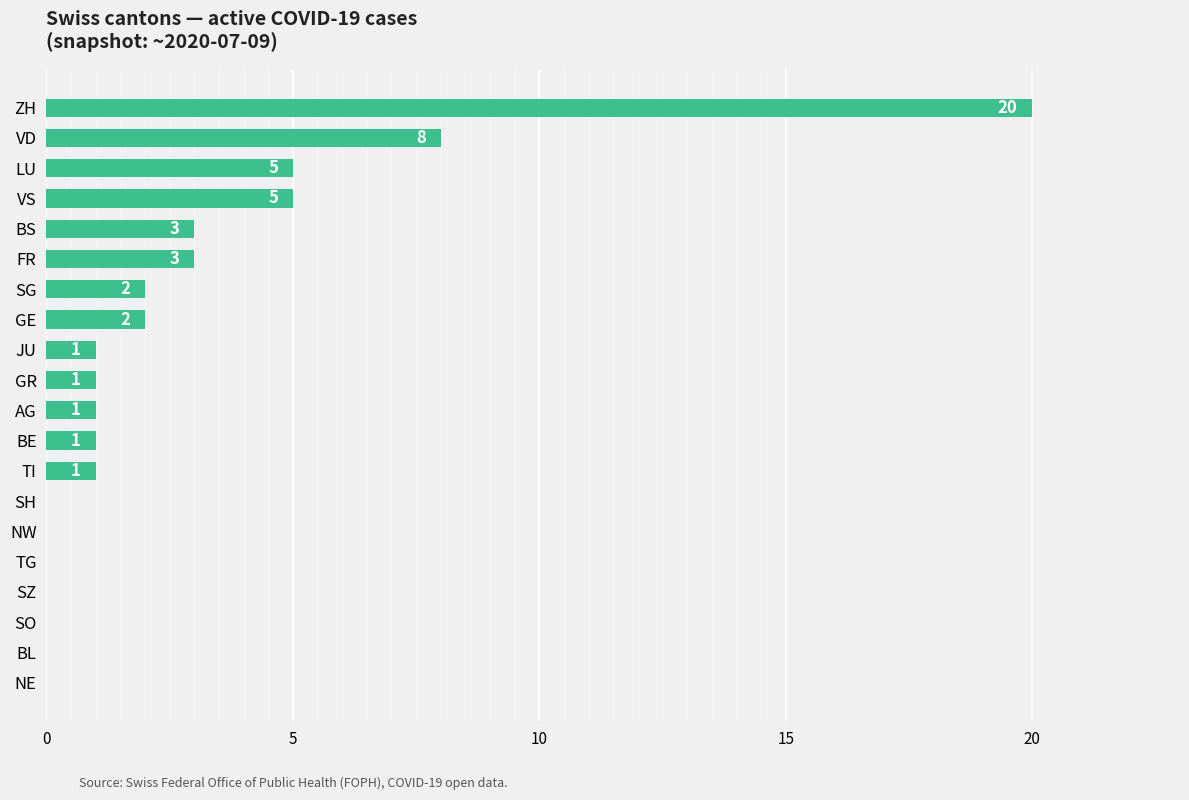

At which category does the chart reach its peak across all series?

ZH